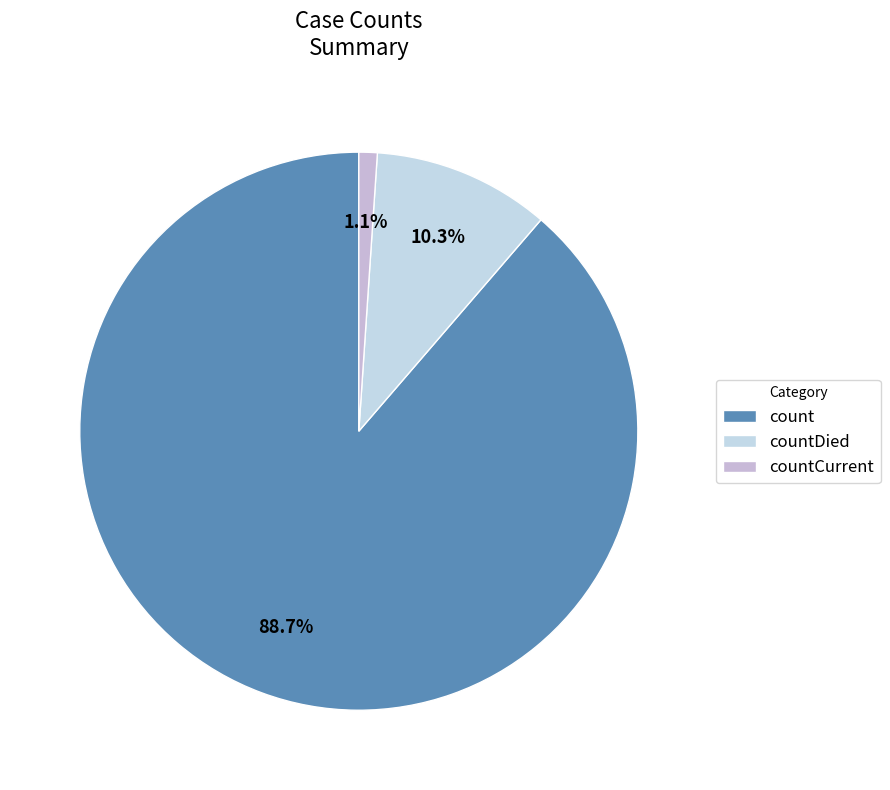

What is the majority slice?

count